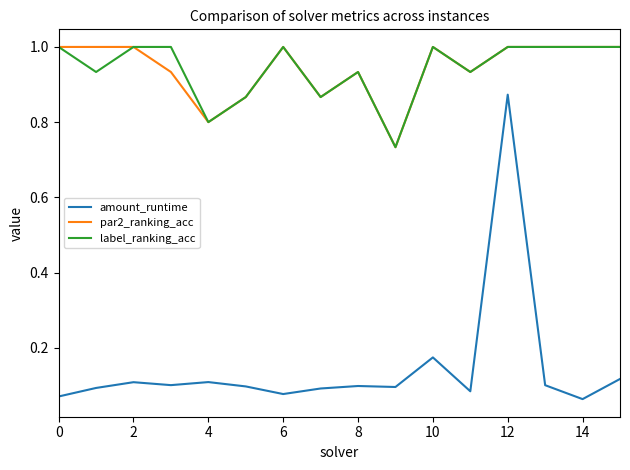

True or false: amount_runtime and par2_ranking_acc intersect in this chart.

False